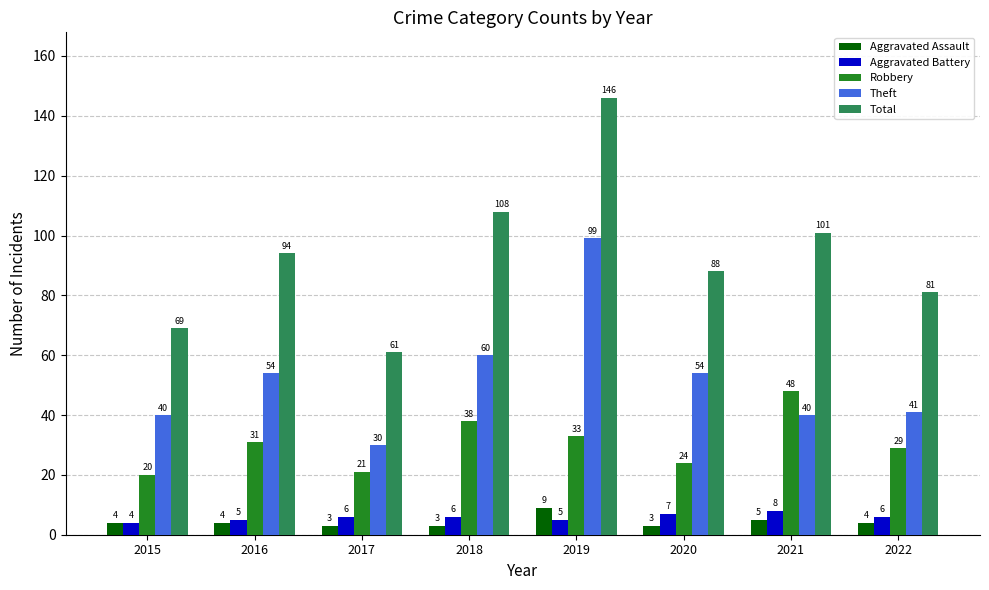

Reading left to right, transcribe all the data shown in this chart.

Aggravated Assault: 2015=4	2016=4	2017=3	2018=3	2019=9	2020=3	2021=5	2022=4
Aggravated Battery: 2015=4	2016=5	2017=6	2018=6	2019=5	2020=7	2021=8	2022=6
Robbery: 2015=20	2016=31	2017=21	2018=38	2019=33	2020=24	2021=48	2022=29
Theft: 2015=40	2016=54	2017=30	2018=60	2019=99	2020=54	2021=40	2022=41
Total: 2015=69	2016=94	2017=61	2018=108	2019=146	2020=88	2021=101	2022=81